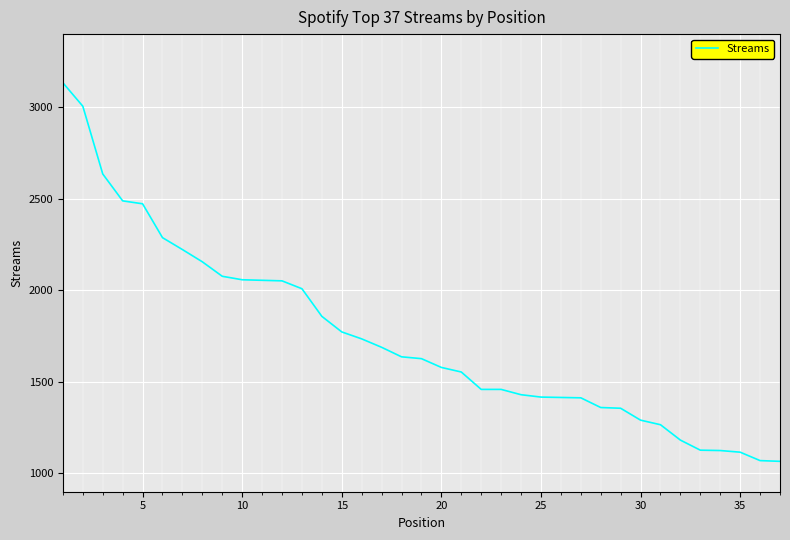

What is the difference between the maximum and minimum values?

2068